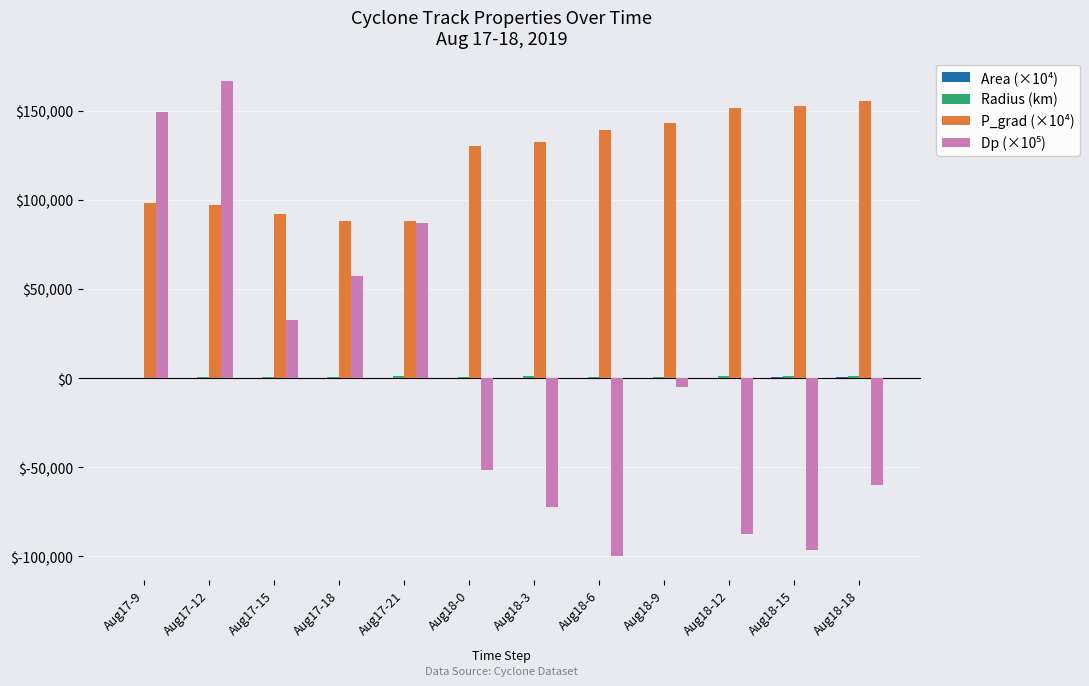

What is the total value across all series at Aug18-15?

57790.8